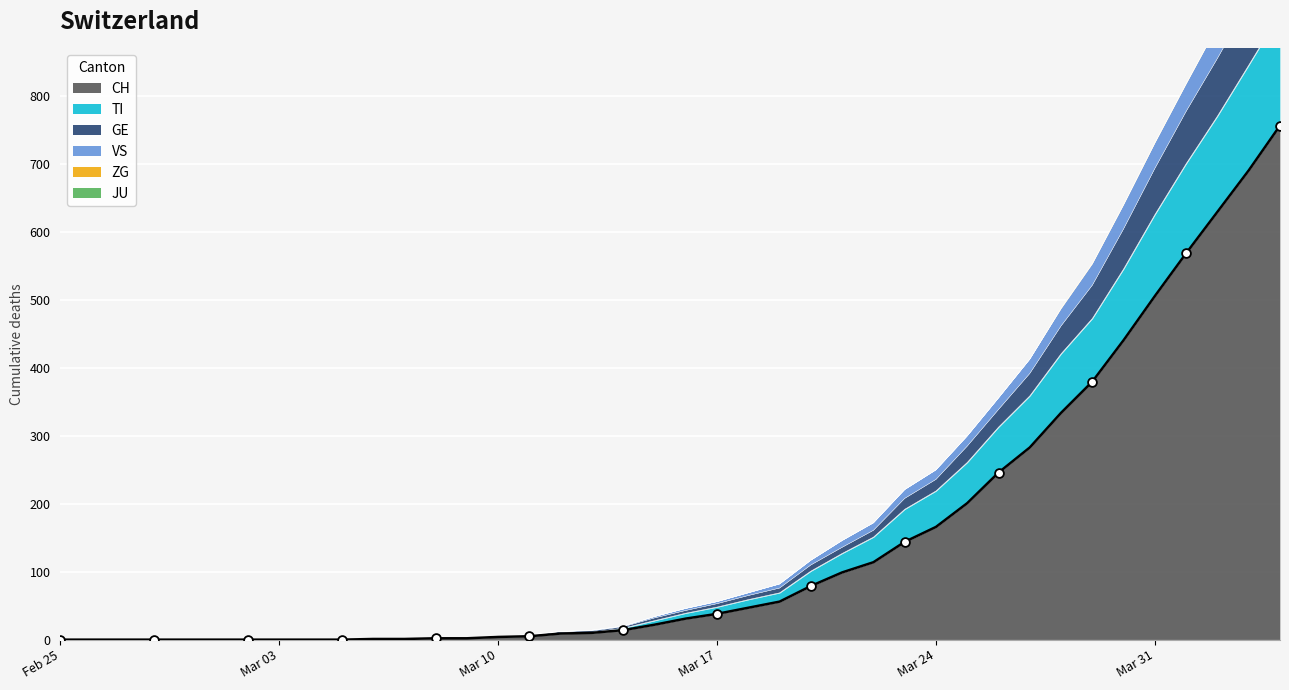

What is the total value across all series at 2020-03-13?

14